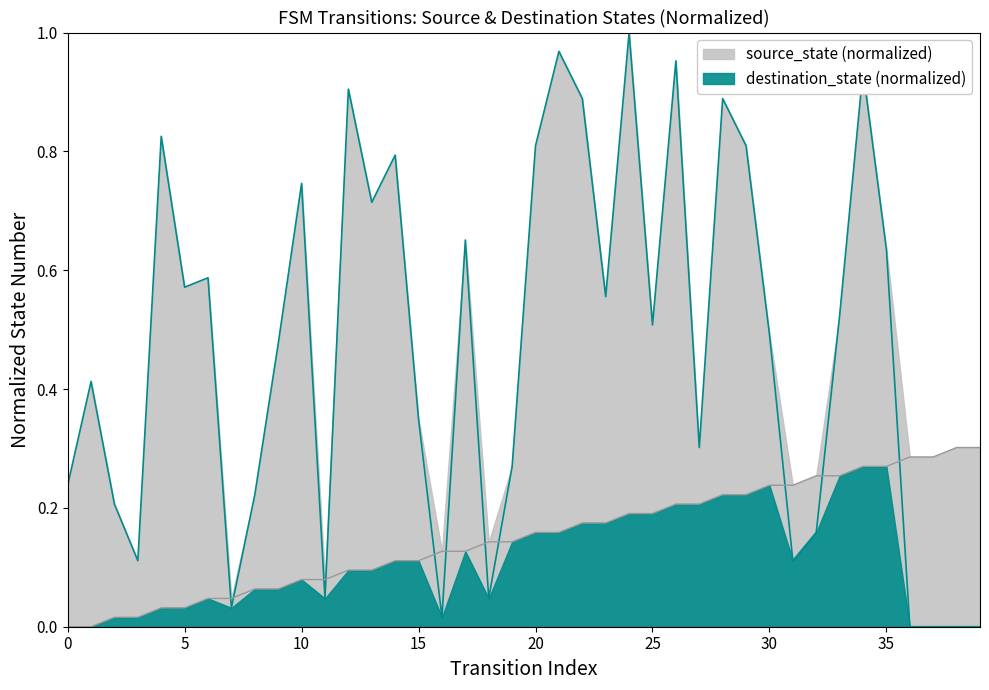

Where do destination_state and source_state first cross each other?

6 and 7